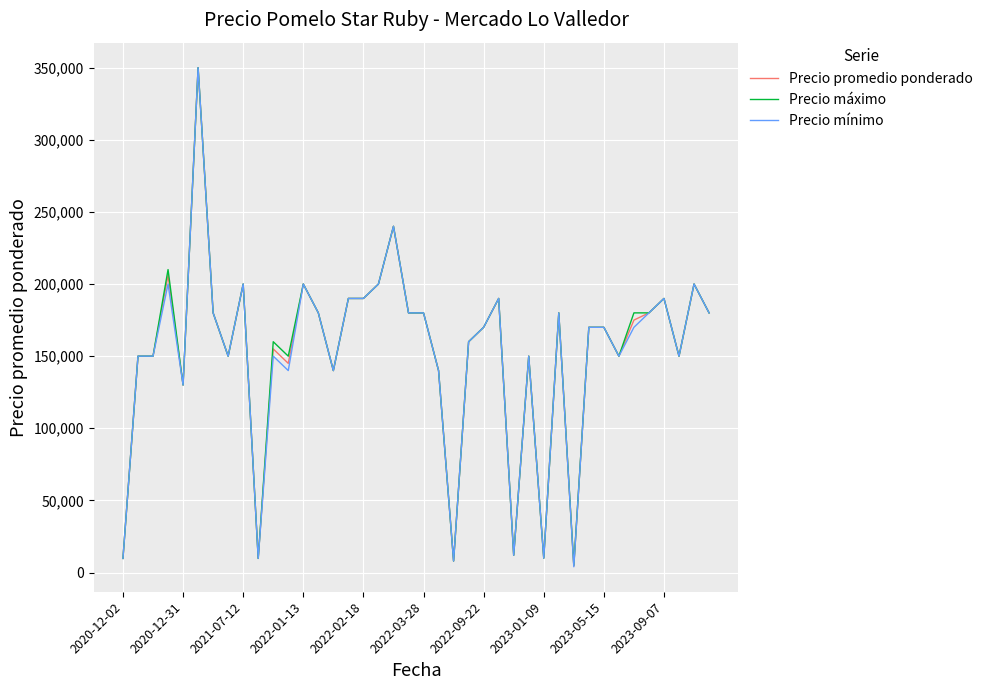

What is the maximum value shown in the chart?

350000